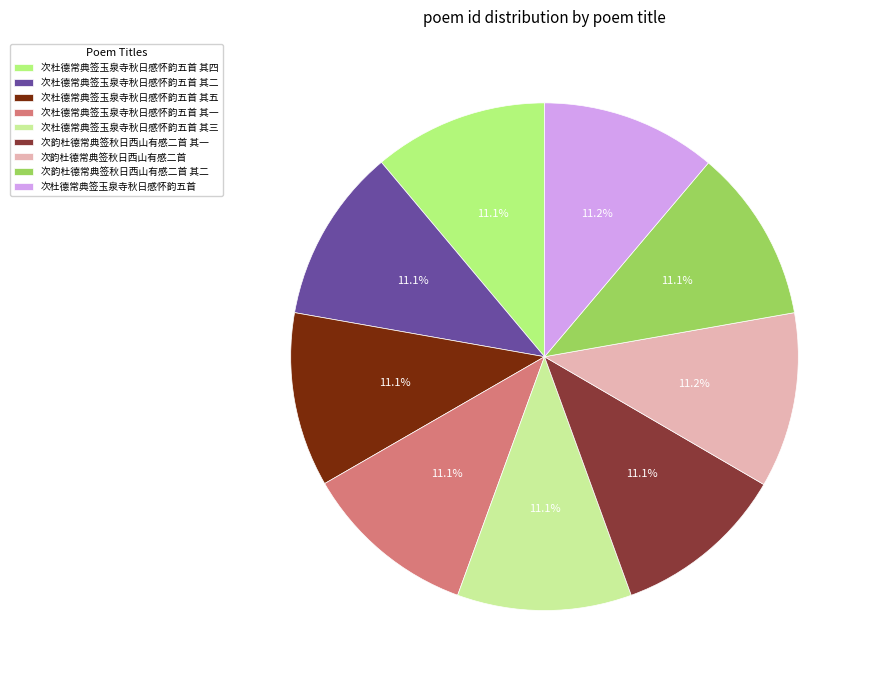

The 次杜德常典签玉泉寺秋日感怀韵五首 其三 slice represents 5% of the pie. True or false?

False